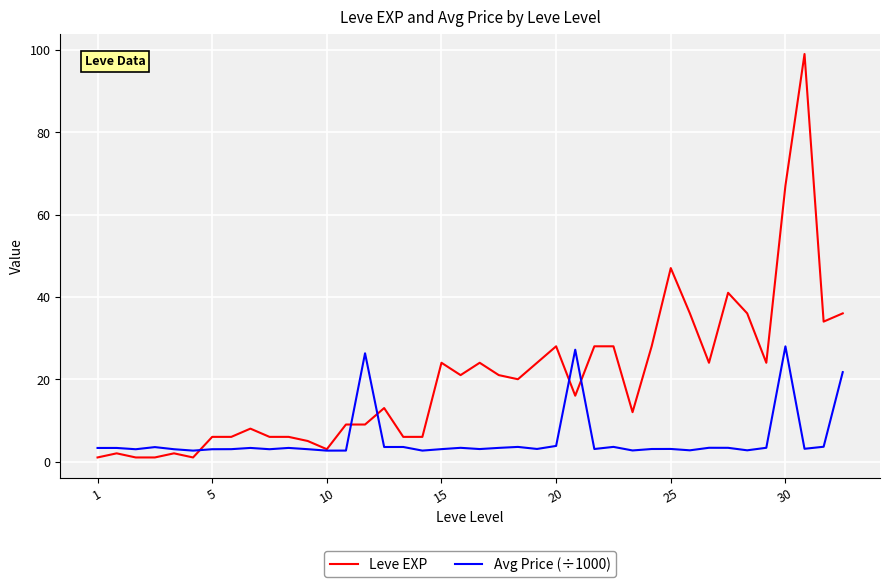

At how many categories does at least one series exceed 59?

2